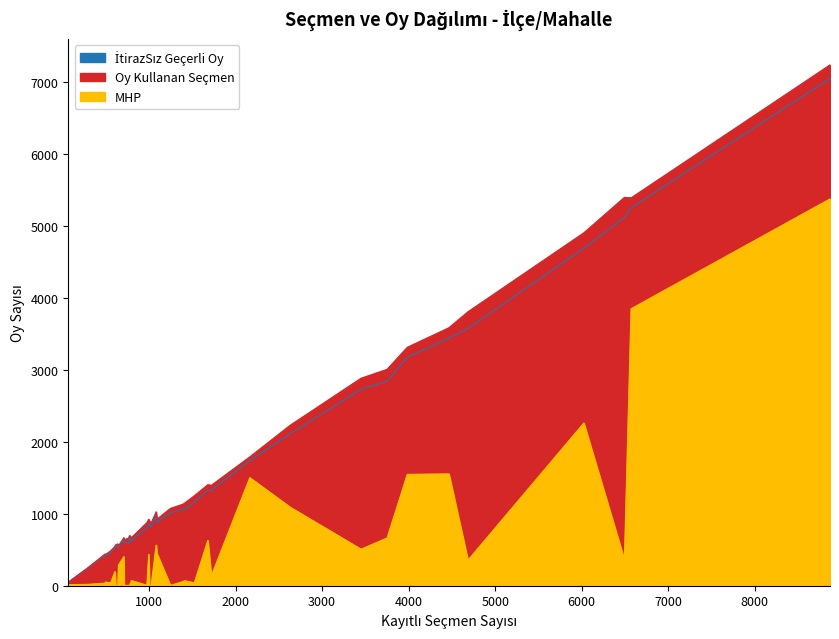

True or false: MHP has a value of 0 at HOŞHABER.

False